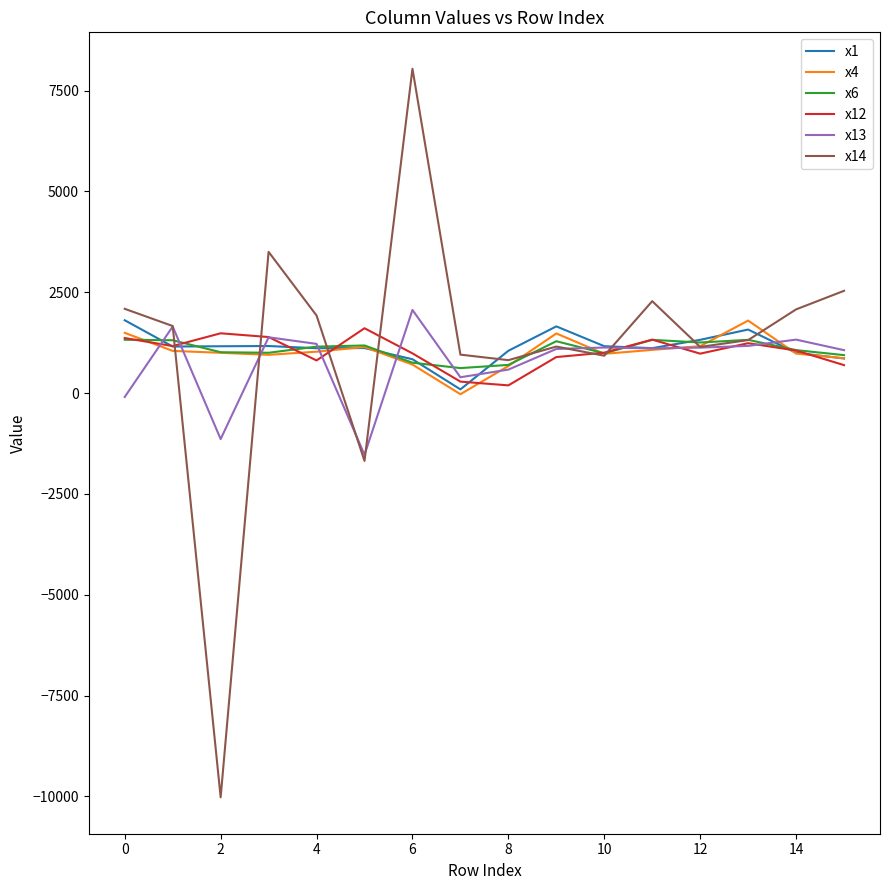

Which series has the widest spread of values?

x14